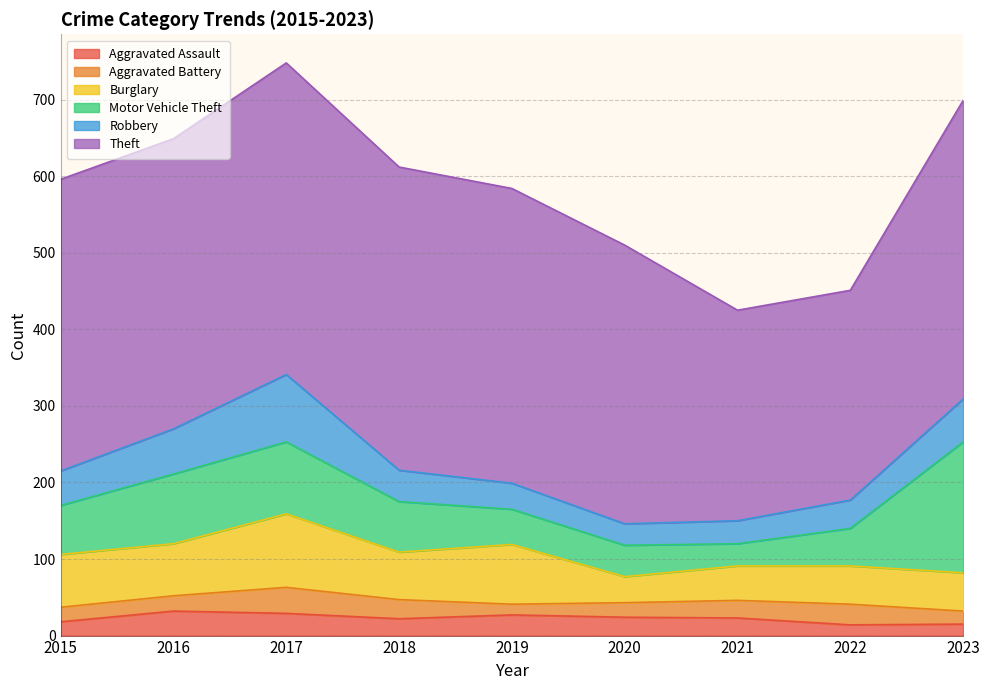

How many distinct data groups are displayed?

6